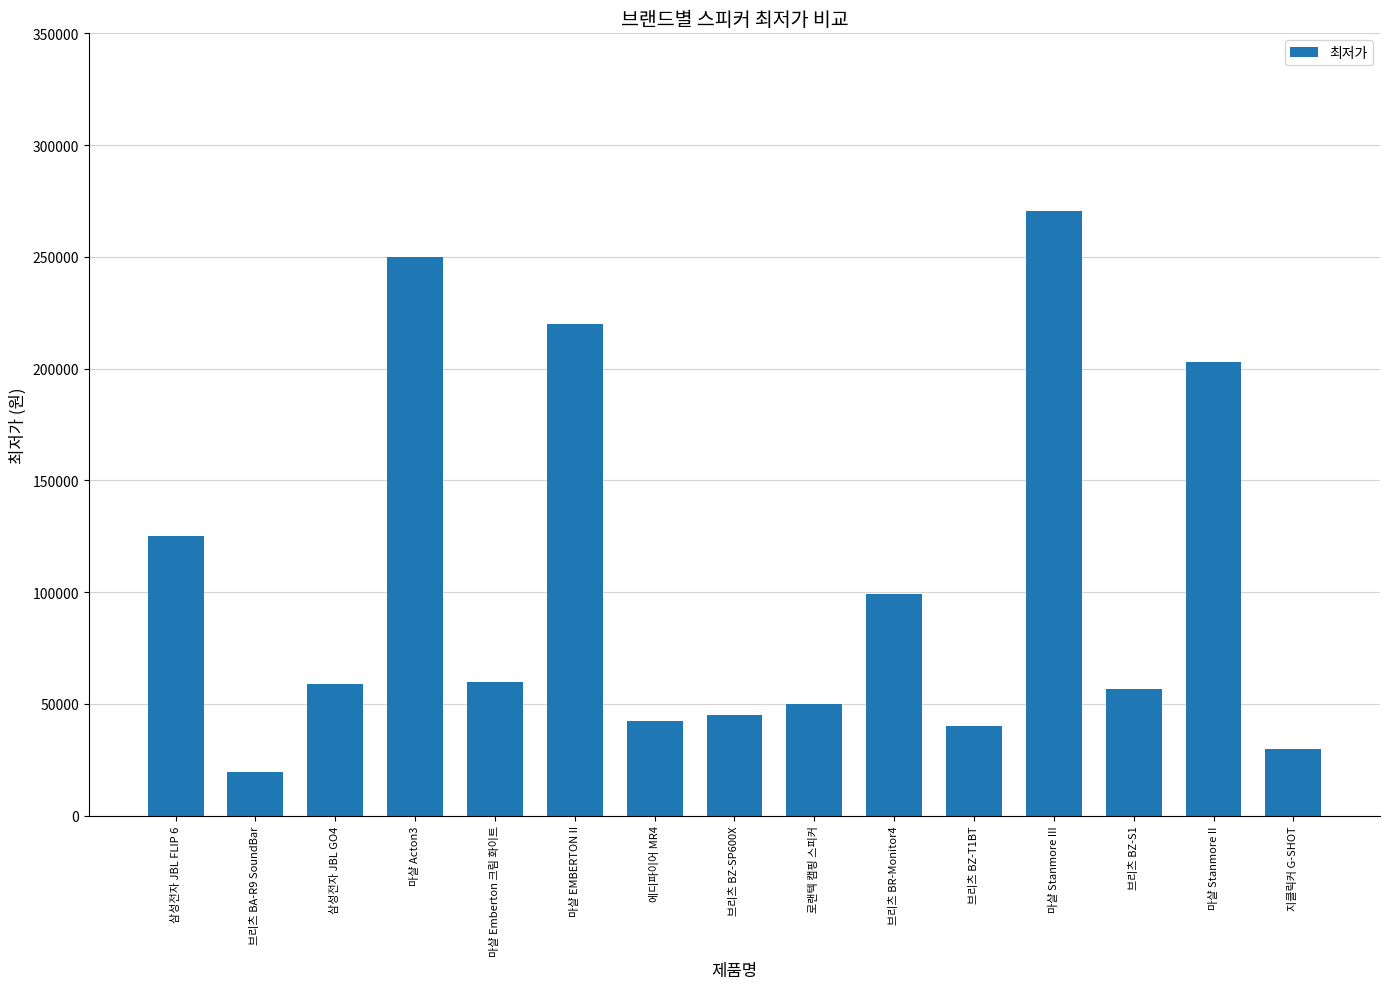

What is the value of the 10th bar from the left?

99000